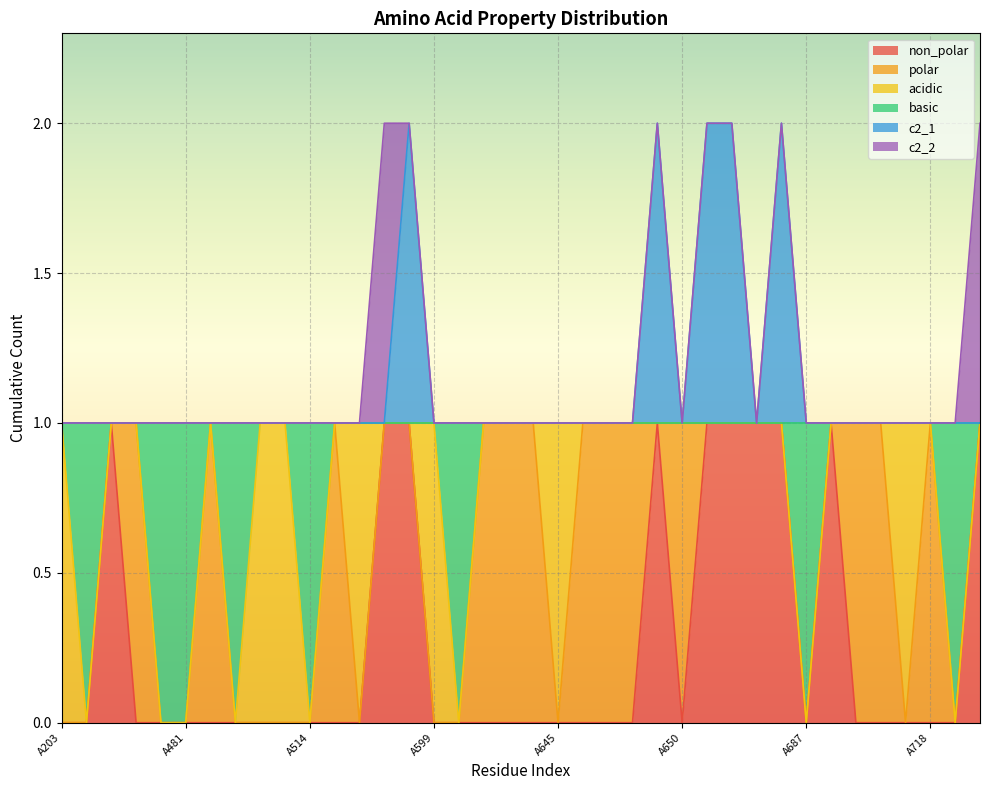

True or false: non_polar and c2_1 cross at least once.

False